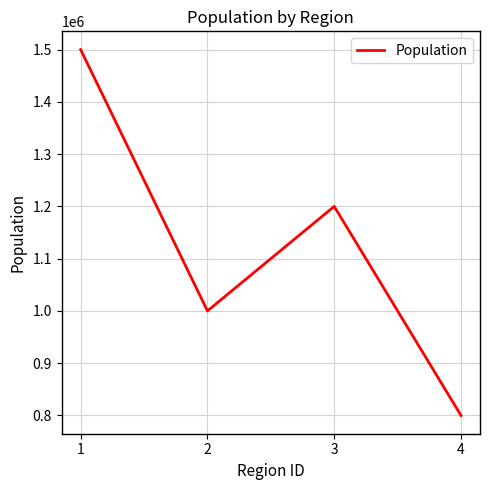

What is the greatest value displayed?

1500000